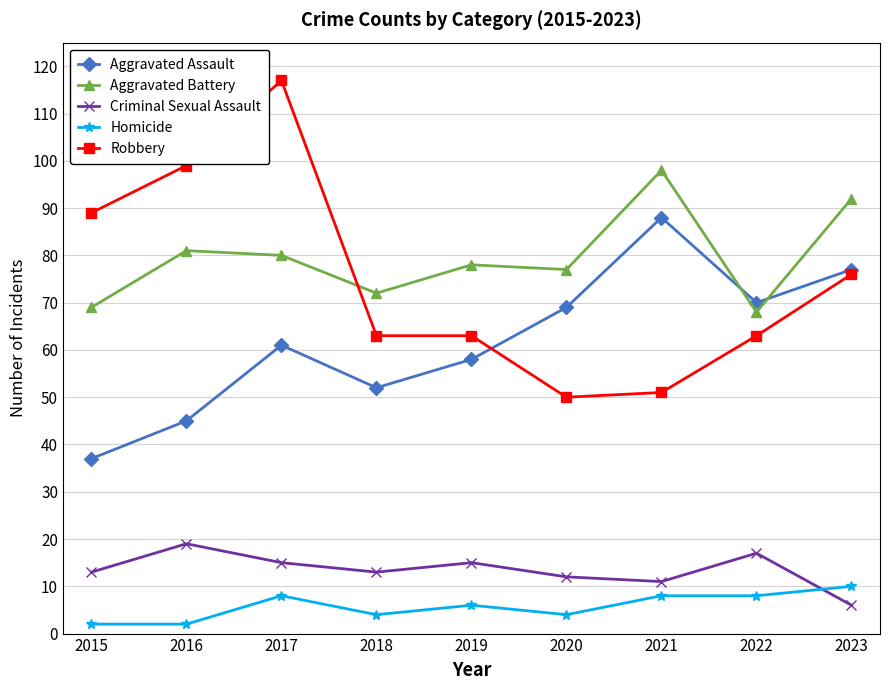

At which category is the sum across all series the highest?

2017